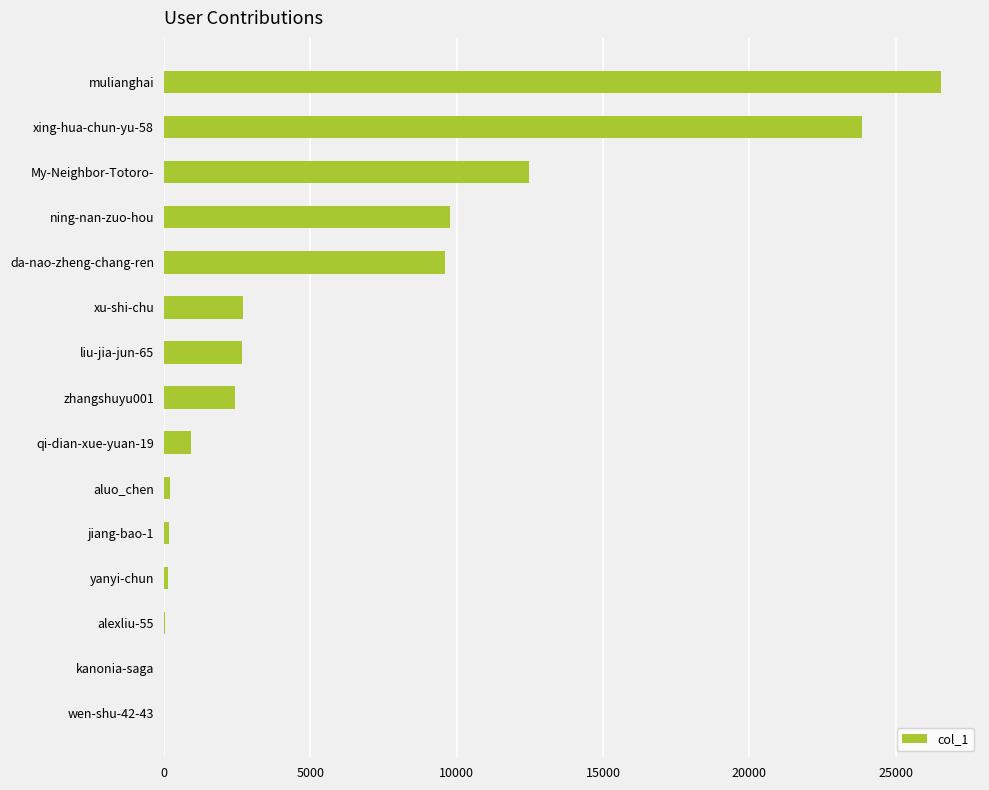

Which label corresponds to the largest value in the chart?

mulianghai